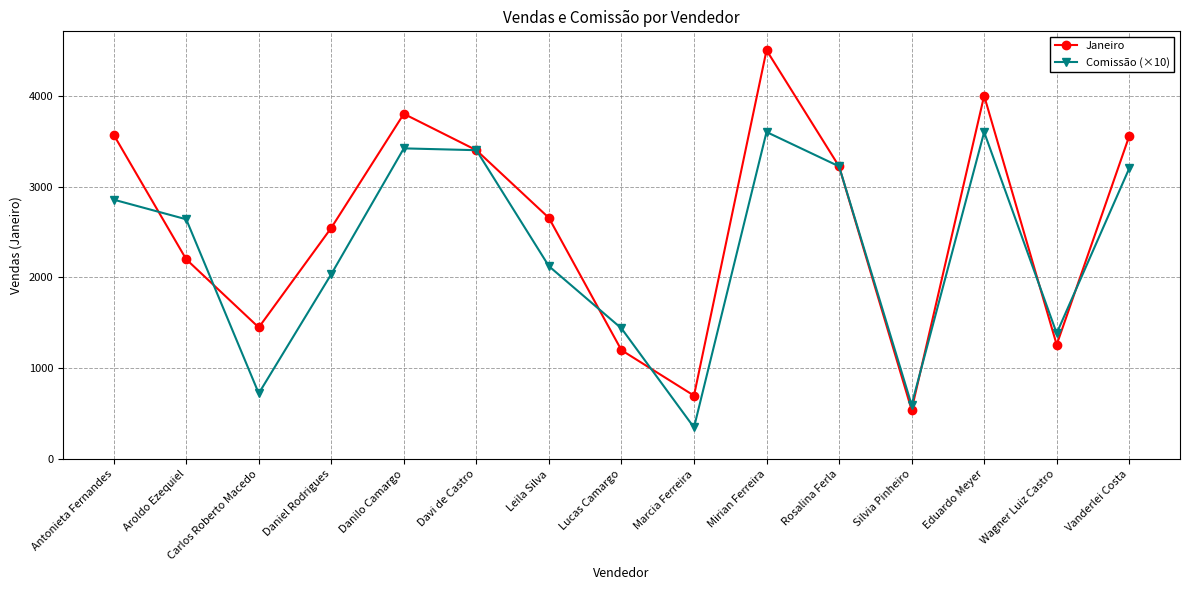

At which label does Janeiro first exceed 2655?

Antonieta Fernandes